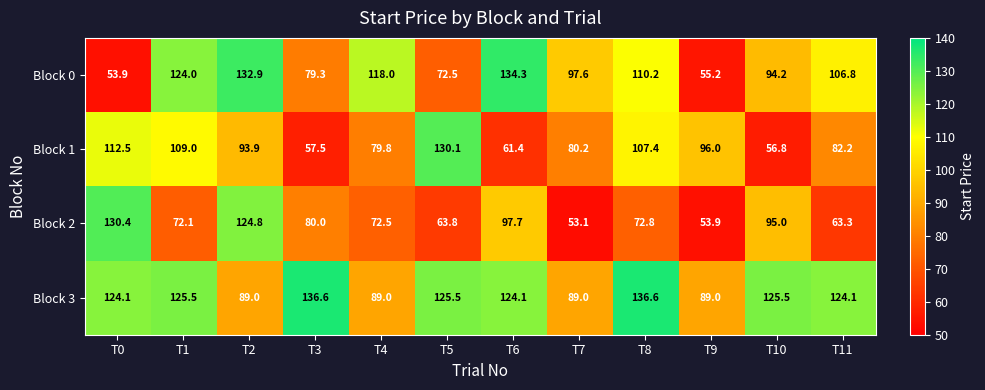

Rank the series by their maximum value, from lowest to highest.

Block 1, Block 2, Block 0, Block 3